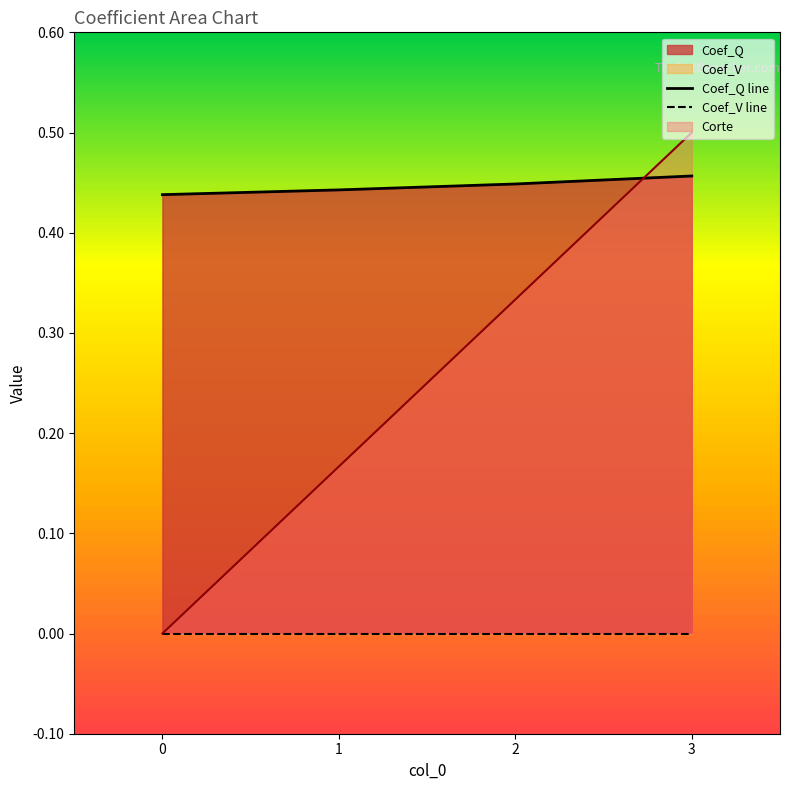

True or false: Coef_V line and Coef_Q line cross at least once.

False